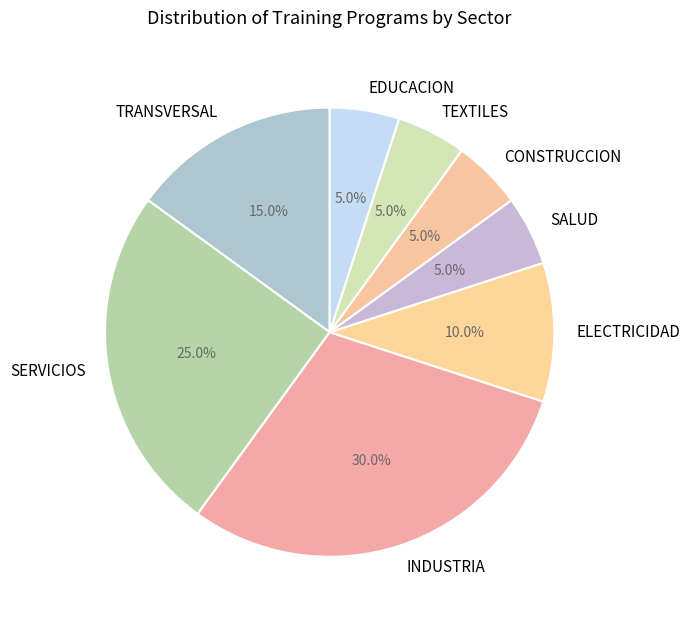

To the nearest percent, what percentage of the pie is EDUCACION?

5%